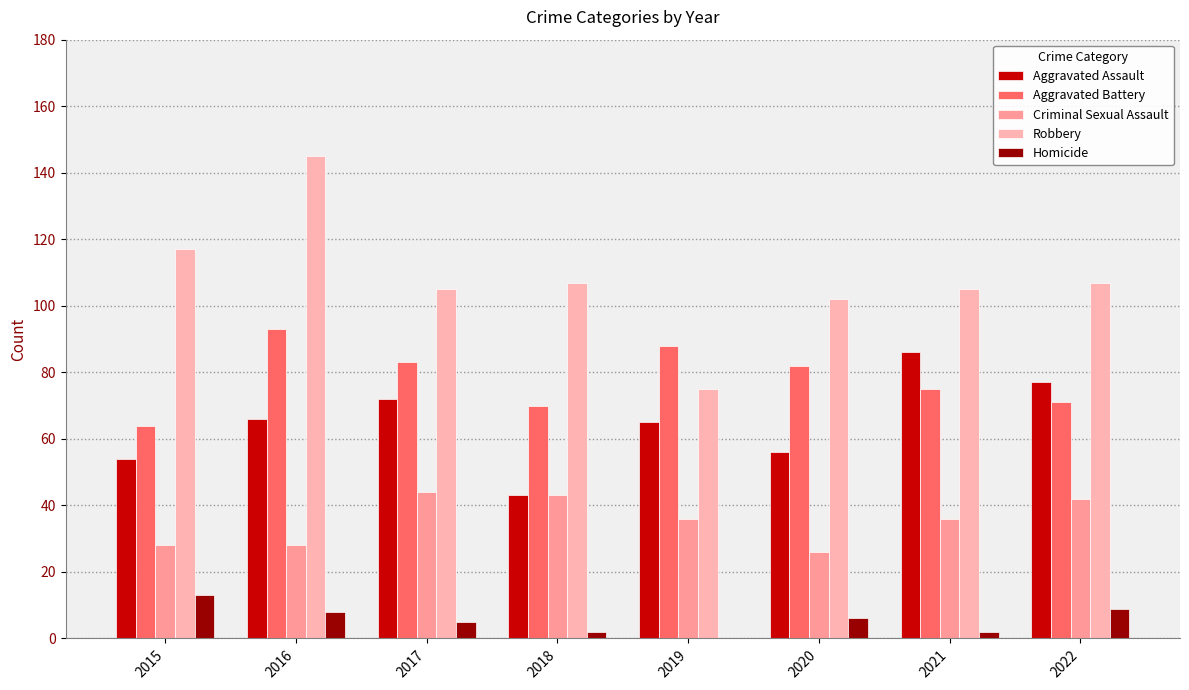

Where does the Homicide series first go above 6?

2015